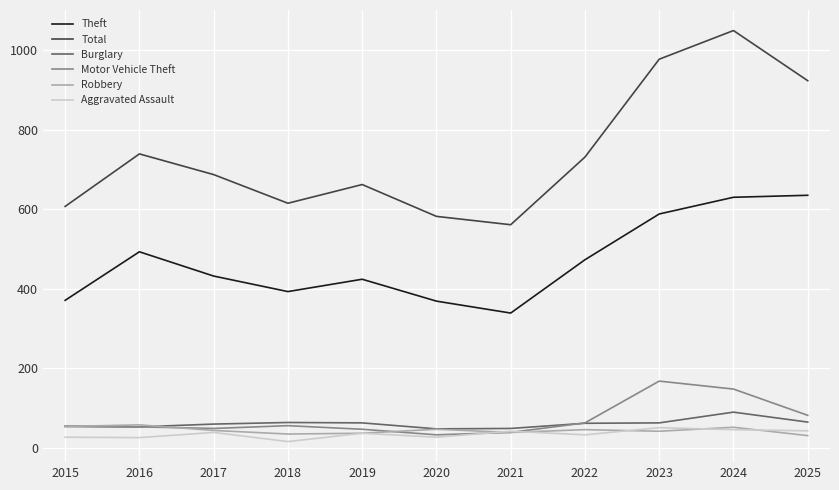

What are all the series names shown in the legend?

Theft, Total, Burglary, Motor Vehicle Theft, Robbery, Aggravated Assault